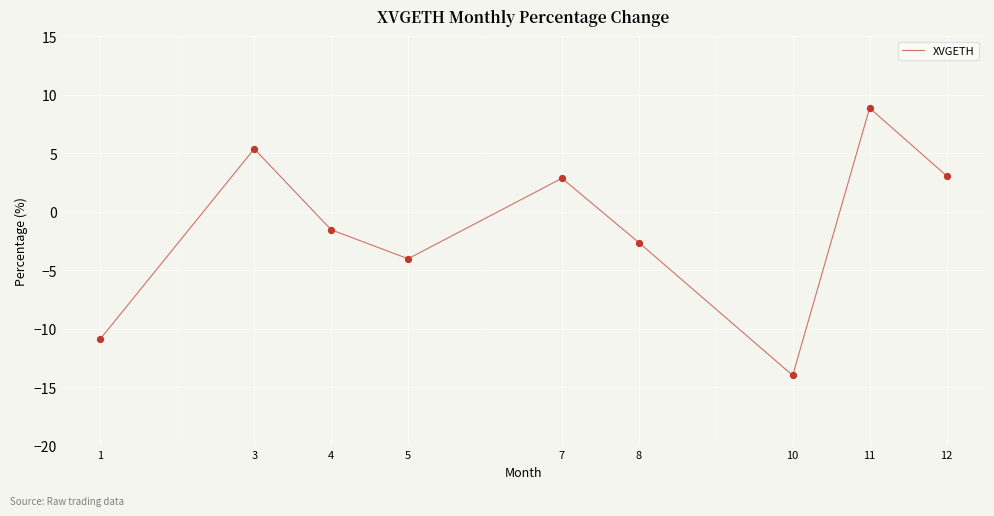

Between 4 and 12, which is larger?

12